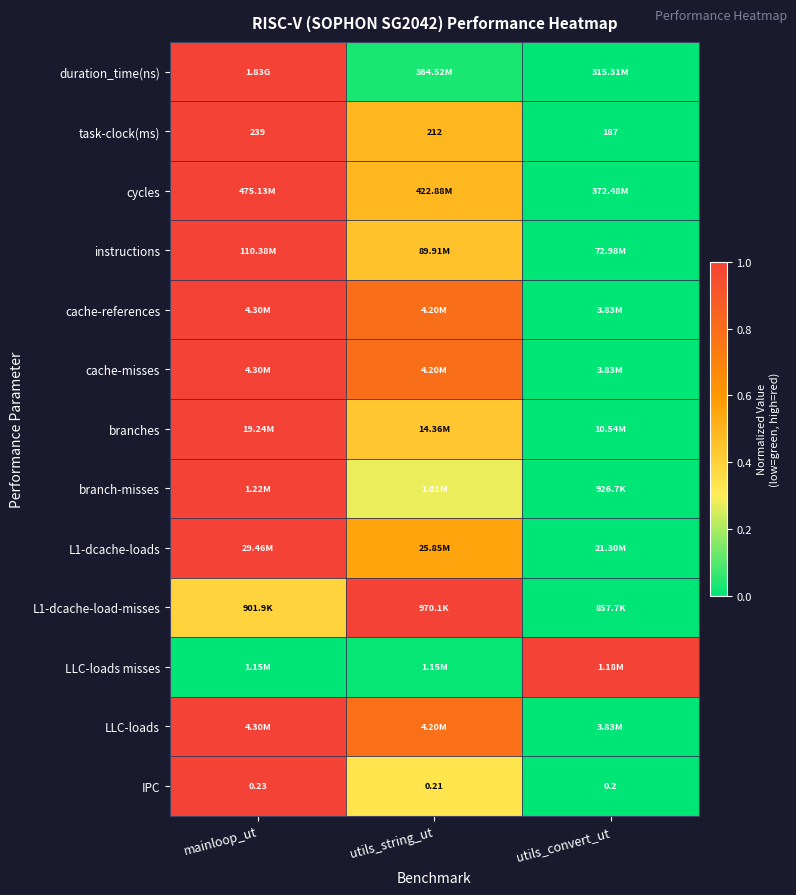

List the labels in order of IPC value, smallest first.

utils_convert_ut, utils_string_ut, mainloop_ut